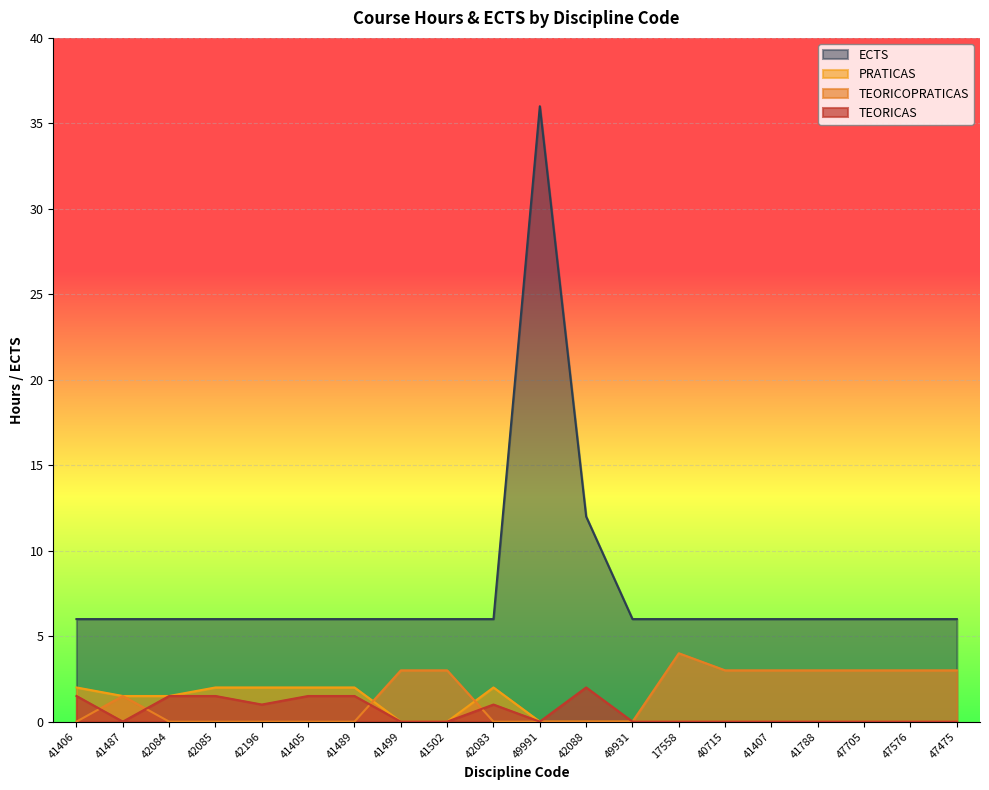

At how many categories does at least one series exceed 15?

1